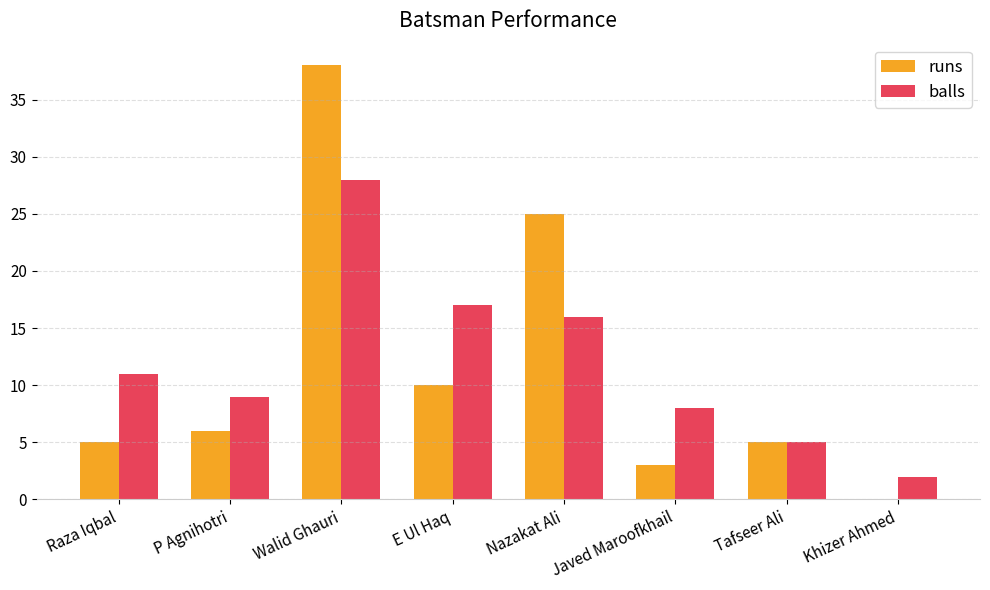

Is the value of balls at Raza Iqbal greater than the value of runs at E Ul Haq?

Yes